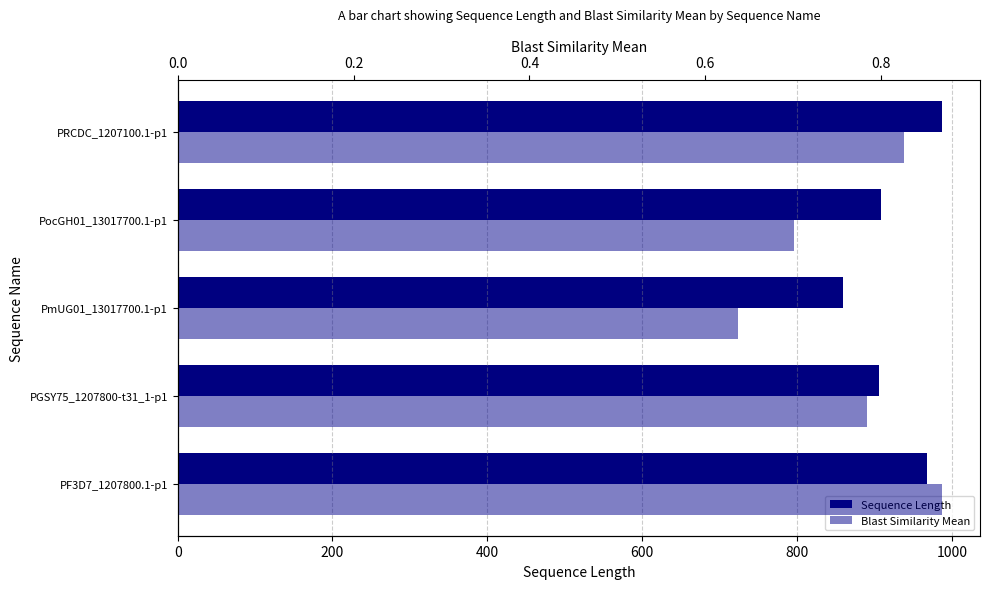

Is the value of Blast Similarity Mean at PocGH01_13017700.1-p1 greater than the value of Sequence Length at PGSY75_1207800-t31_1-p1?

No